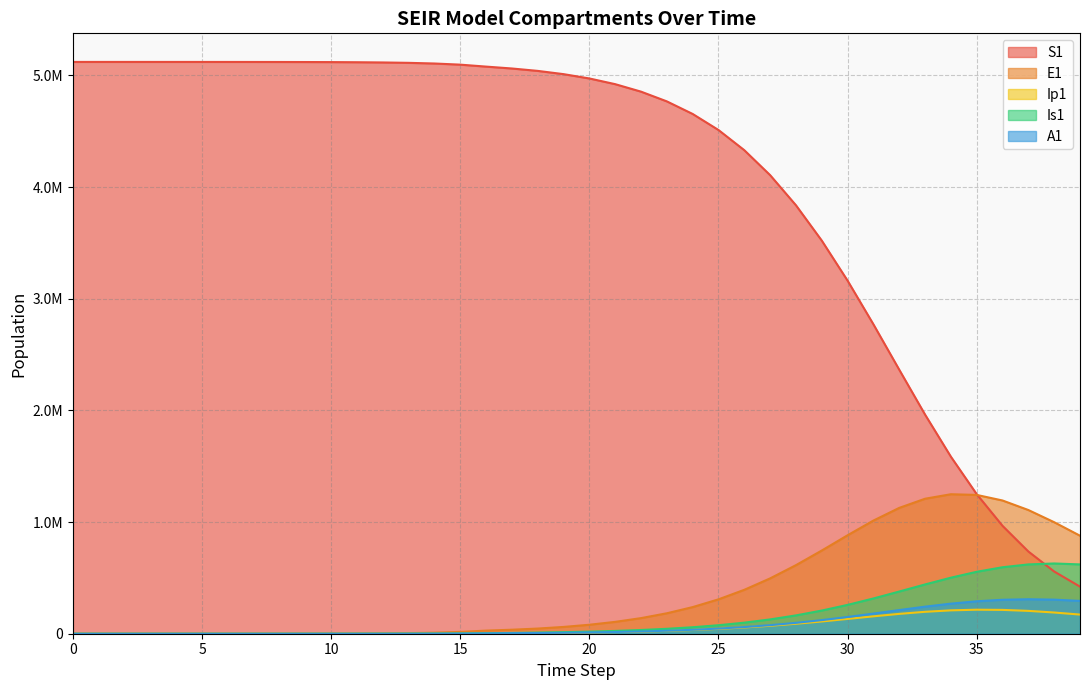

Read the E1 value at 27.

495584.6